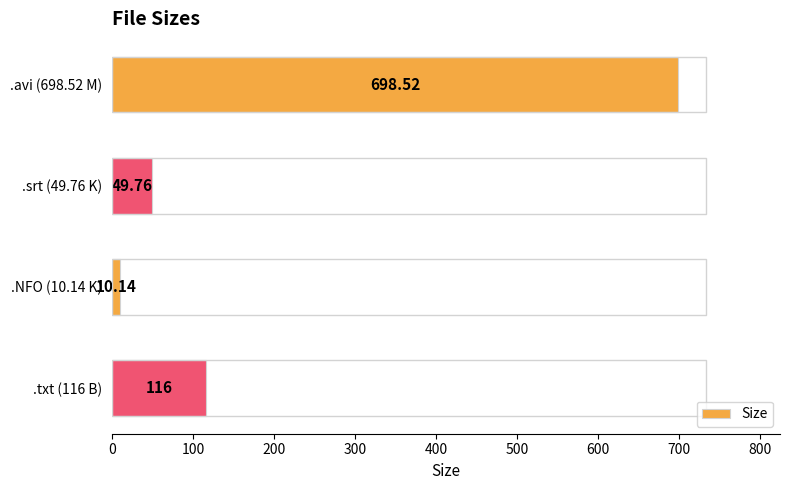

List the labels in order of value, largest first.

.avi (698.52 M), .txt (116 B), .srt (49.76 K), .NFO (10.14 K)